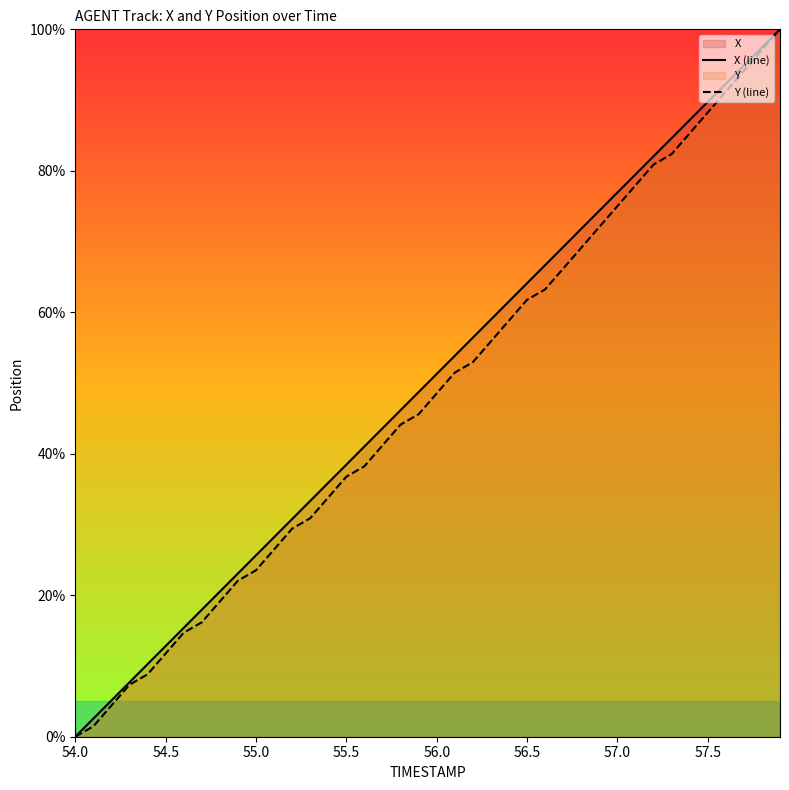

What is the difference between the second highest and minimum values in the Y (line) series?

97.1